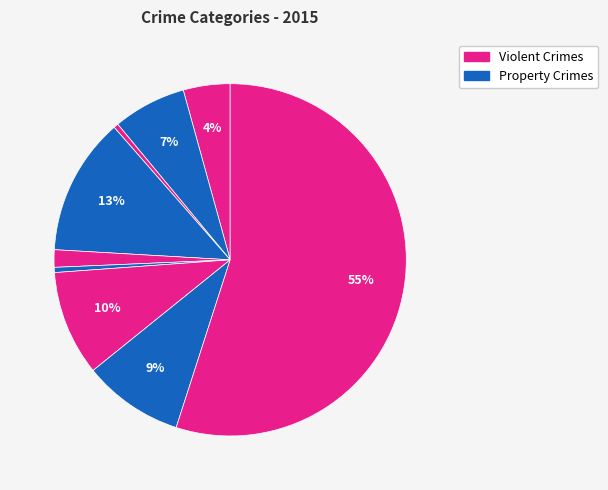

Count the number of slices in the pie.

9